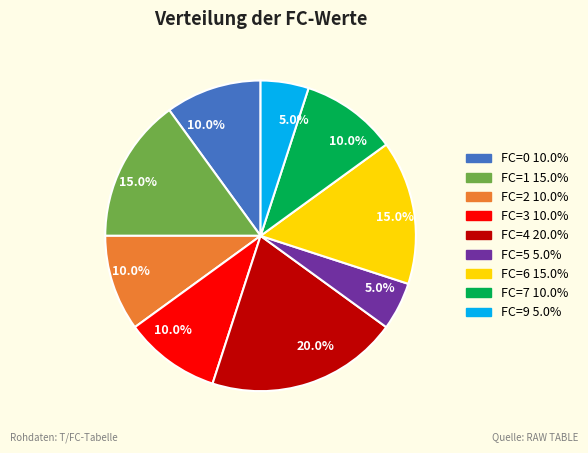

To the nearest percent, what is the difference between the largest and smallest slice percentages?

15%